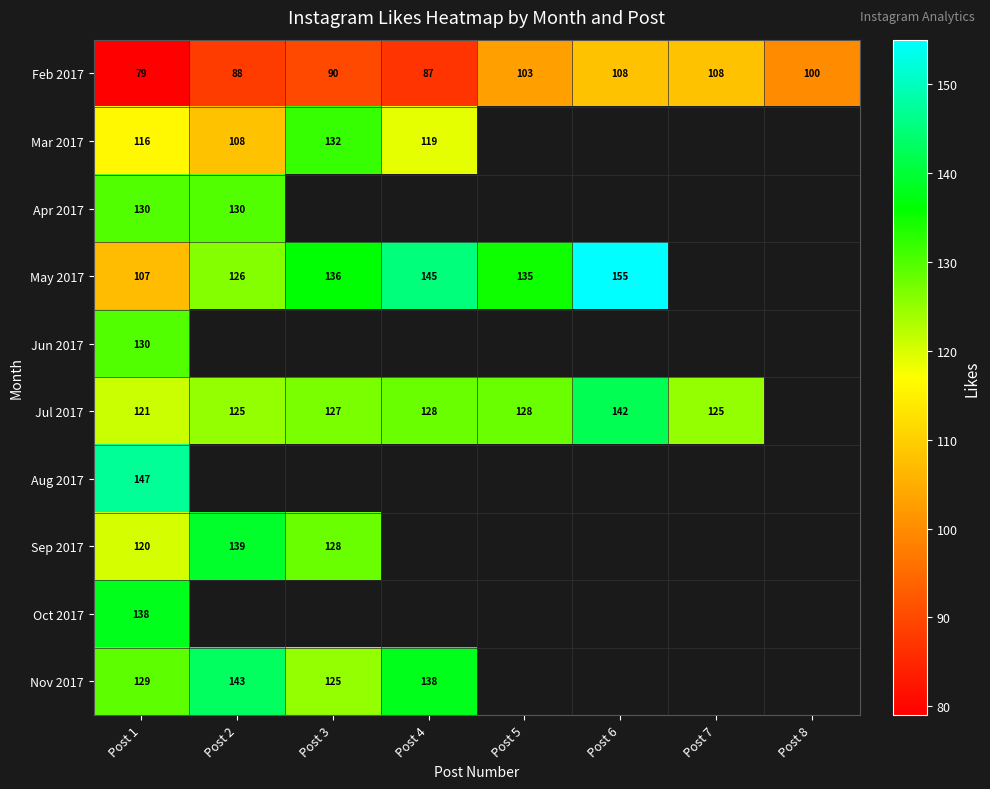

Where does the Feb 2017 series first go above 100?

Post 5